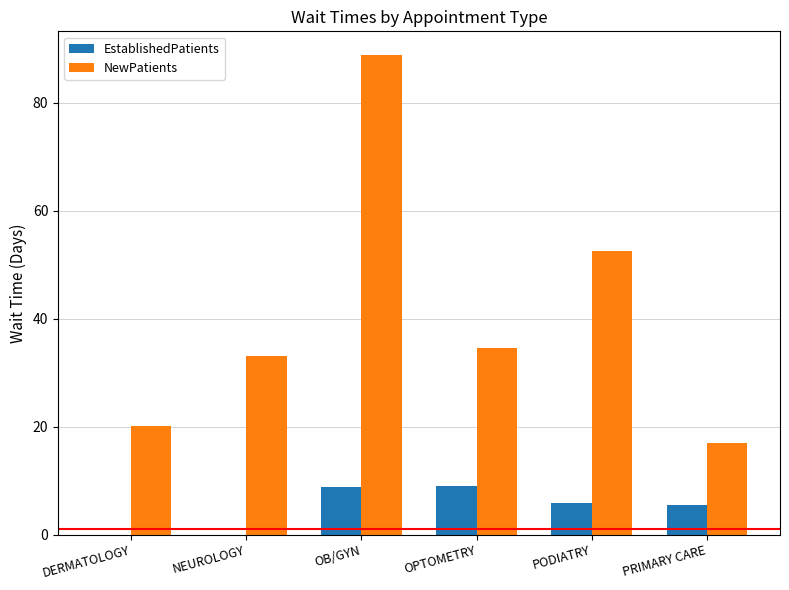

Is the value of NewPatients at PRIMARY CARE greater than the value of EstablishedPatients at PODIATRY?

Yes